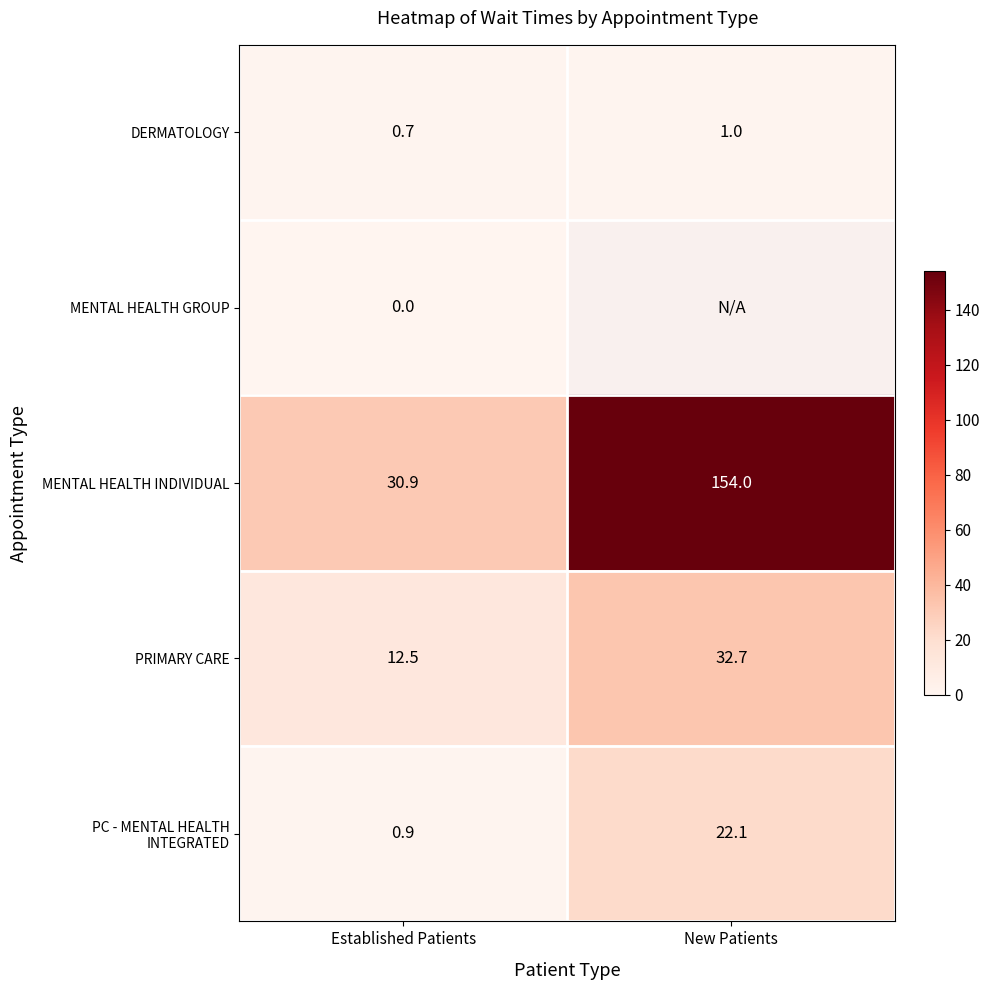

Which category has the lowest value in the PRIMARY CARE series?

Established Patients